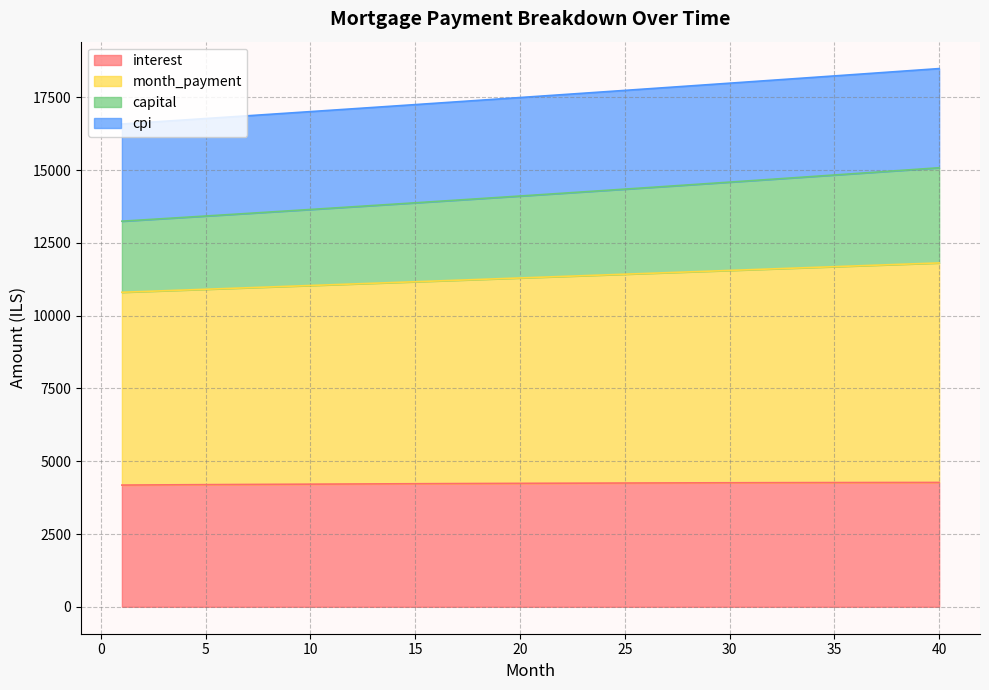

What is the average value of the interest series?

4235.5